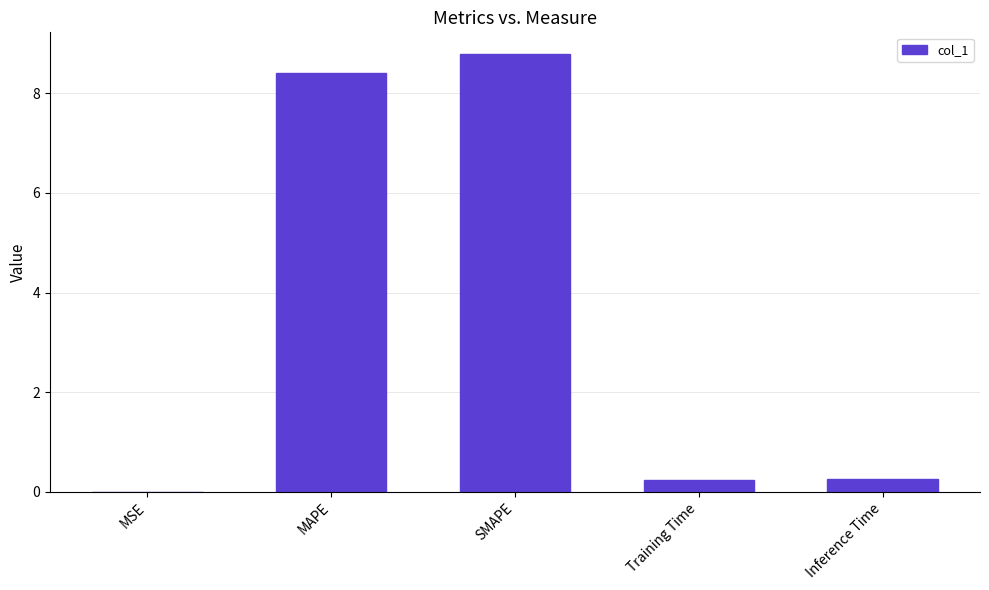

What is the sum of the values at Inference Time and MAPE?

8.7